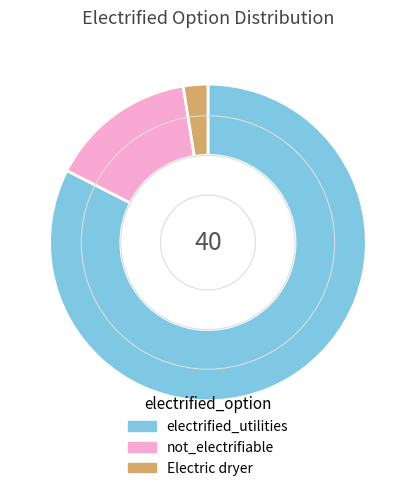

Rank the categories by value from lowest to highest.

Electric dryer, not_electrifiable, electrified_utilities